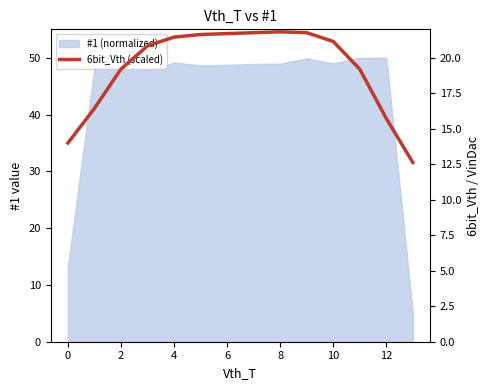

What is the difference between the maximum and minimum values?

9.2